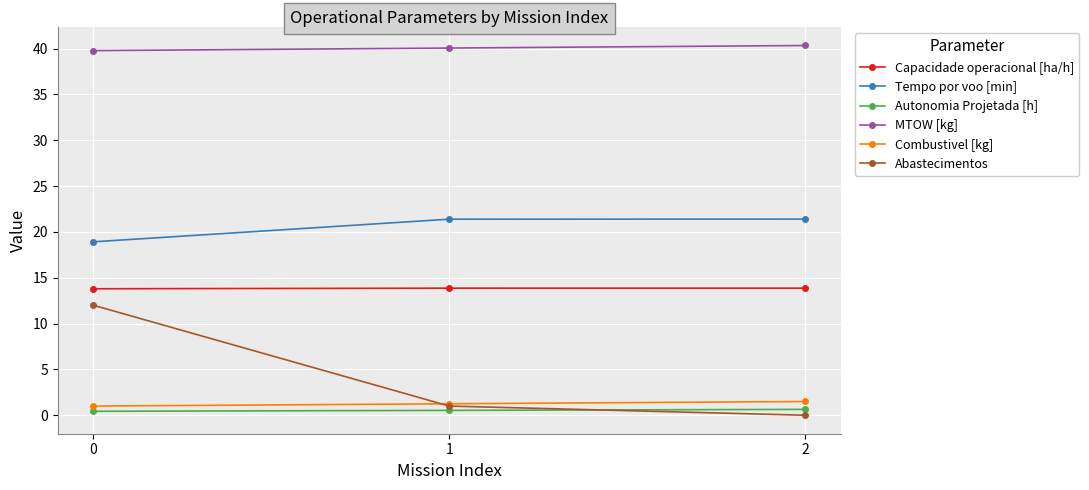

What is the greatest value displayed?

40.3